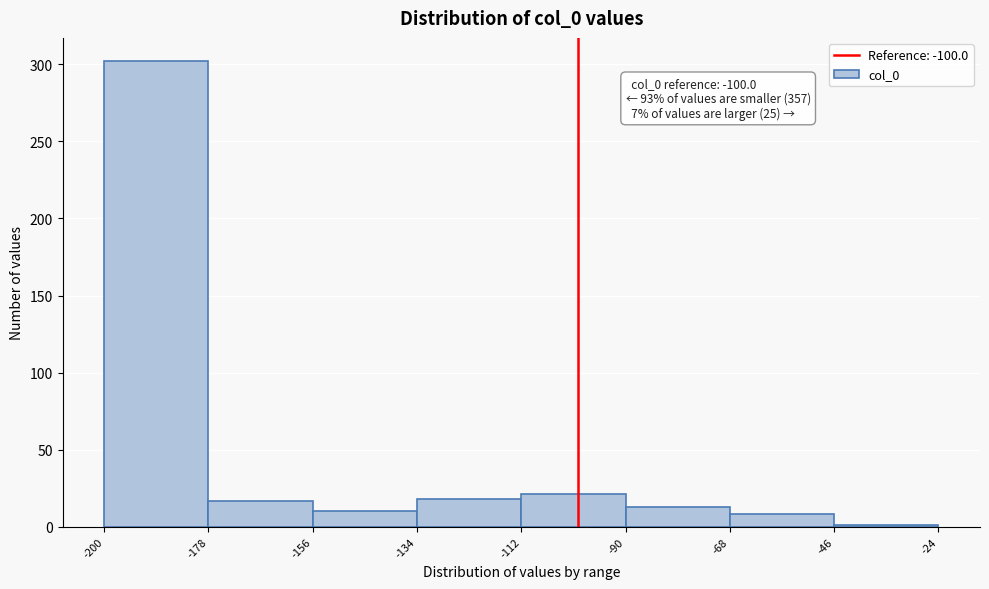

Over which range of the x-axis is the bar tallest?

-200 to -178